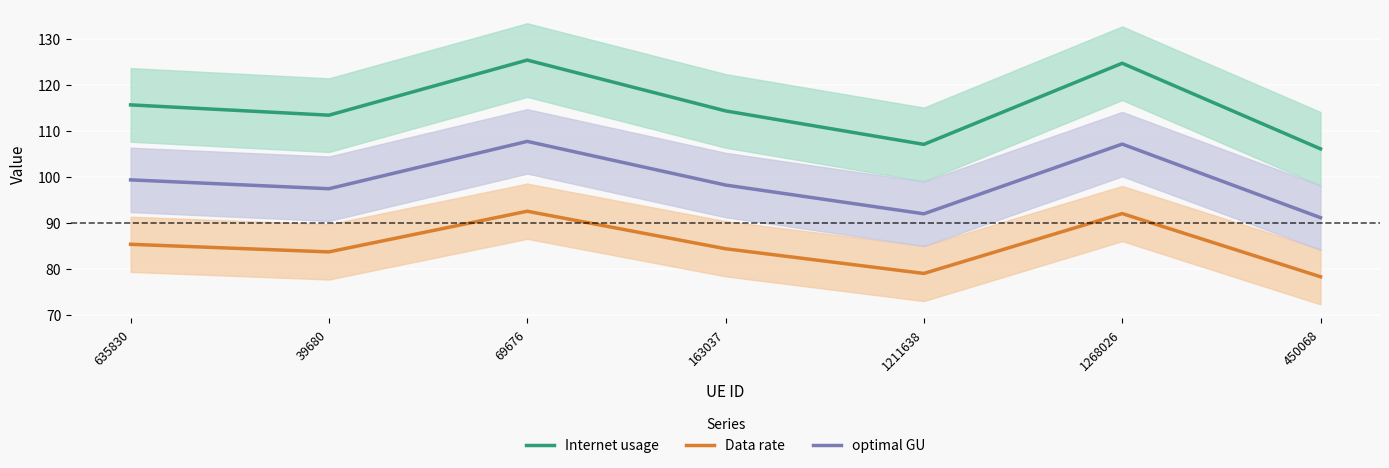

The Internet usage series shows 115.7 at 635830. True or false?

True